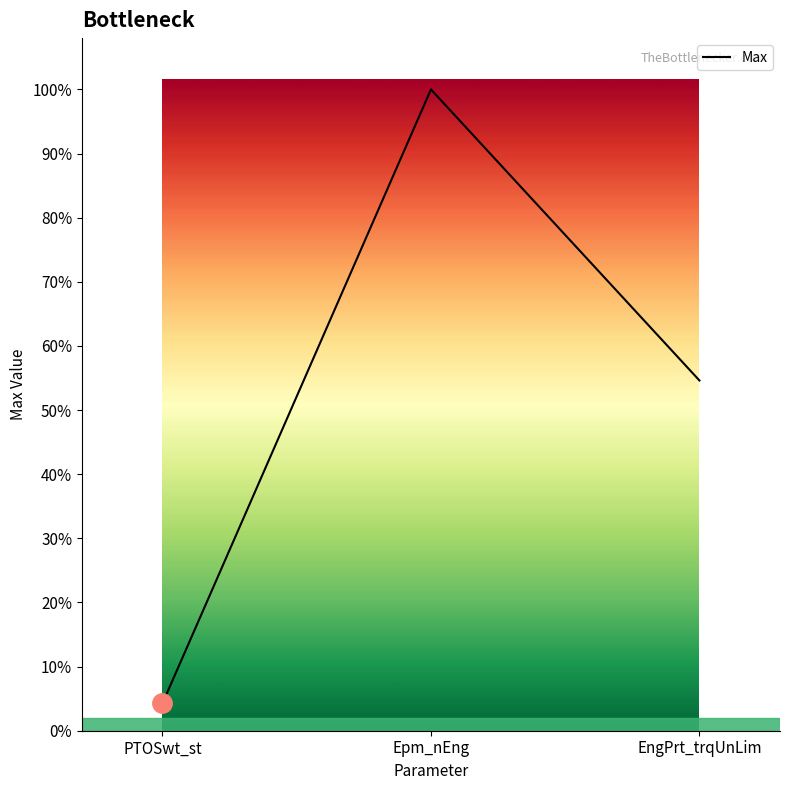

Which label corresponds to the smallest value in the chart?

PTOSwt_st